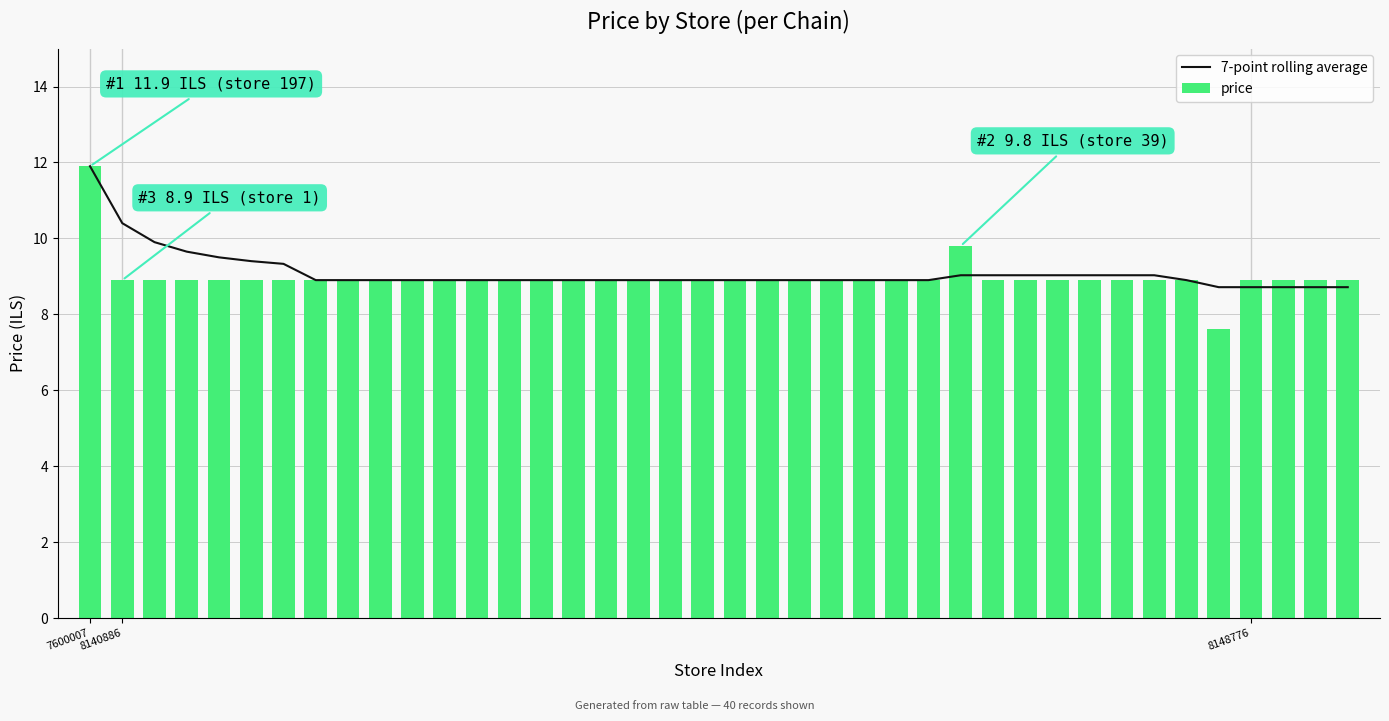

List the series in order of their peak value, lowest first.

7-point rolling average, price